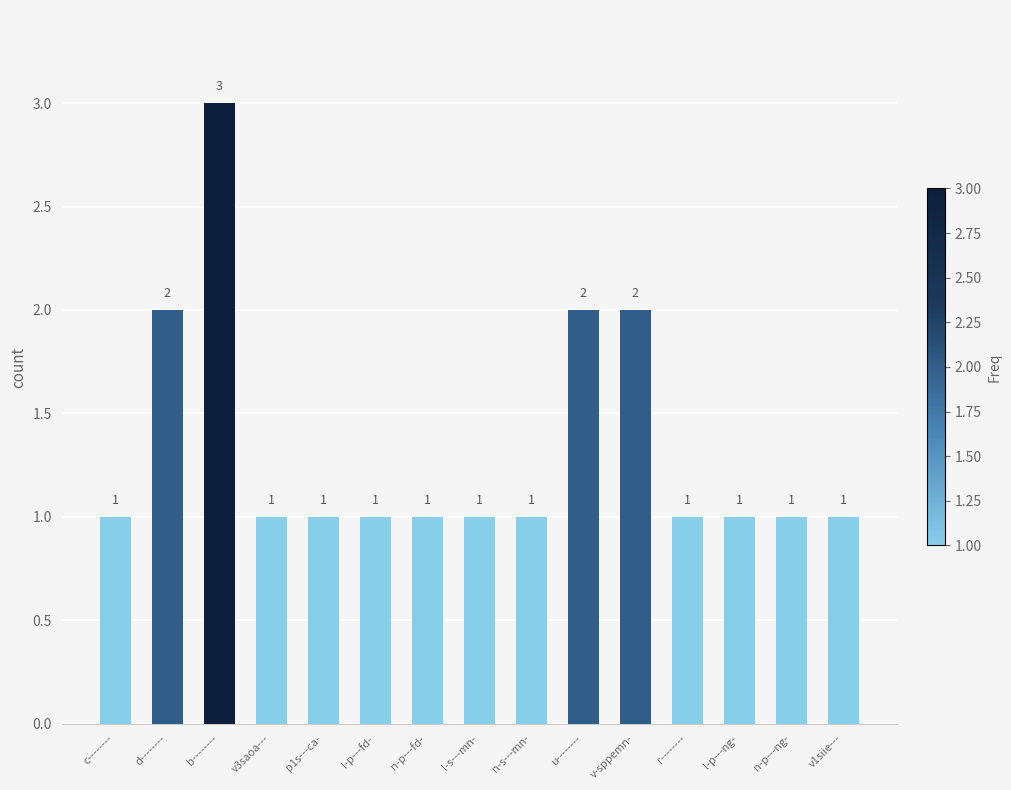

Reading left to right, transcribe all the data shown in this chart.

c--------=1	d--------=2	b--------=3	v3saoa---=1	p1s---ca-=1	l-p---fd-=1	n-p---fd-=1	l-s---mn-=1	n-s---mn-=1	u--------=2	v-sppemn-=2	r--------=1	l-p---ng-=1	n-p---ng-=1	v1siie---=1